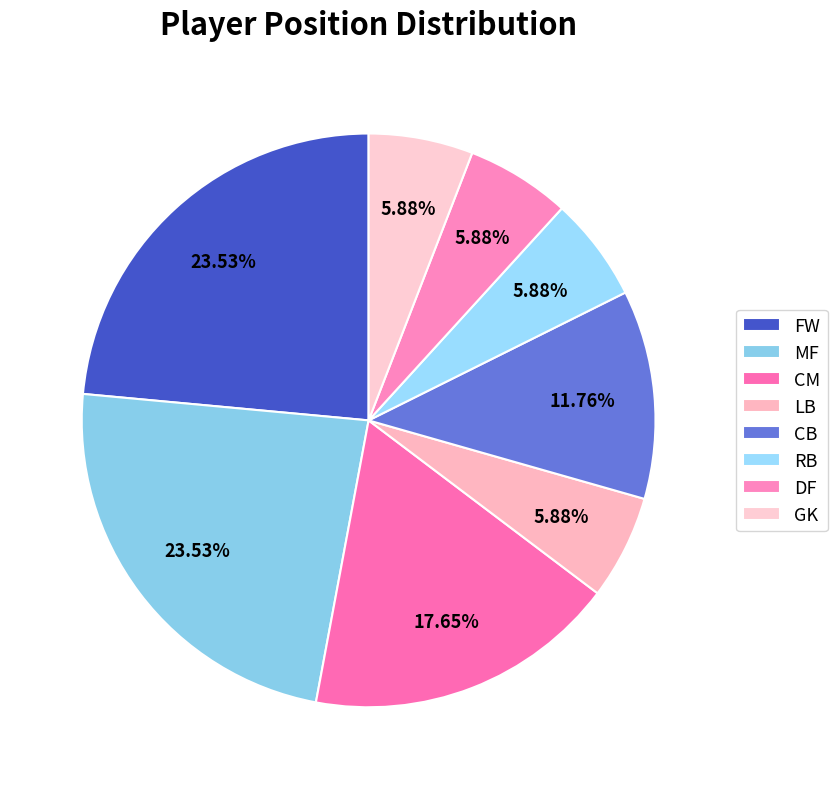

How many slices are in this pie chart?

8